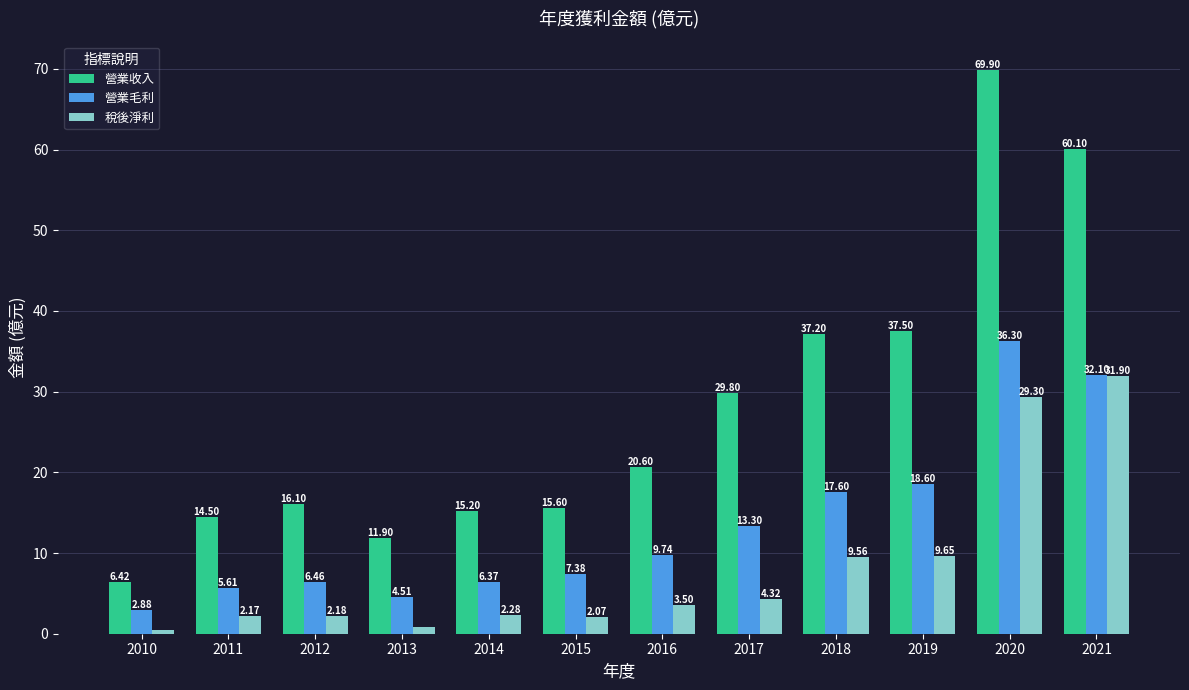

What is the difference between the highest and lowest values at 2013?

11.0